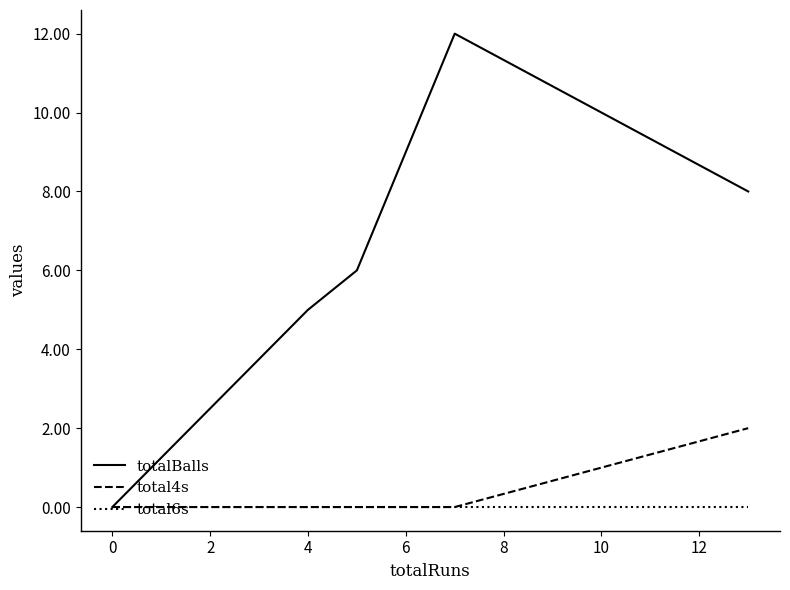

Which series has the largest total across all categories?

totalBalls